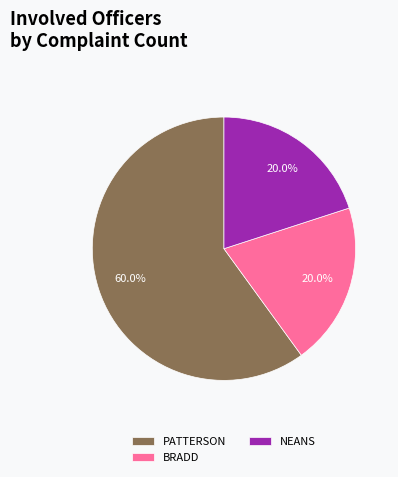

To the nearest percent, what is the difference between the largest and smallest slice percentages?

40%